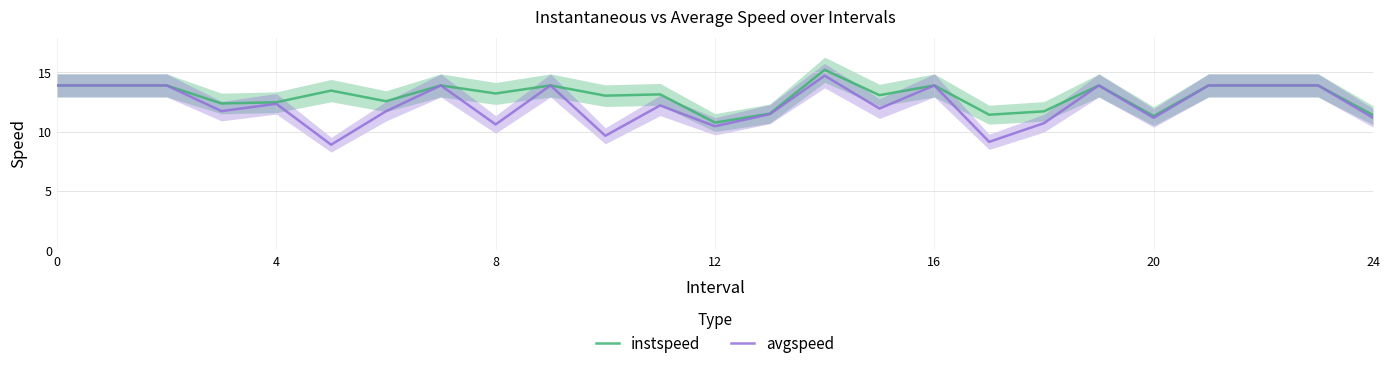

What is the maximum value for avgspeed?

14.7